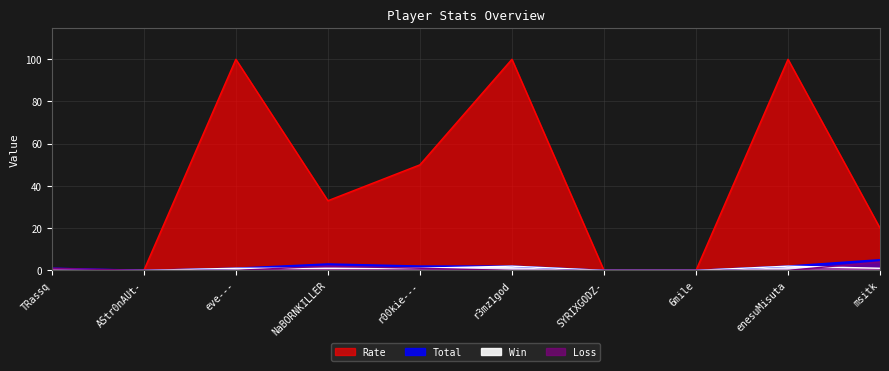

Count the number of data series in this chart.

4